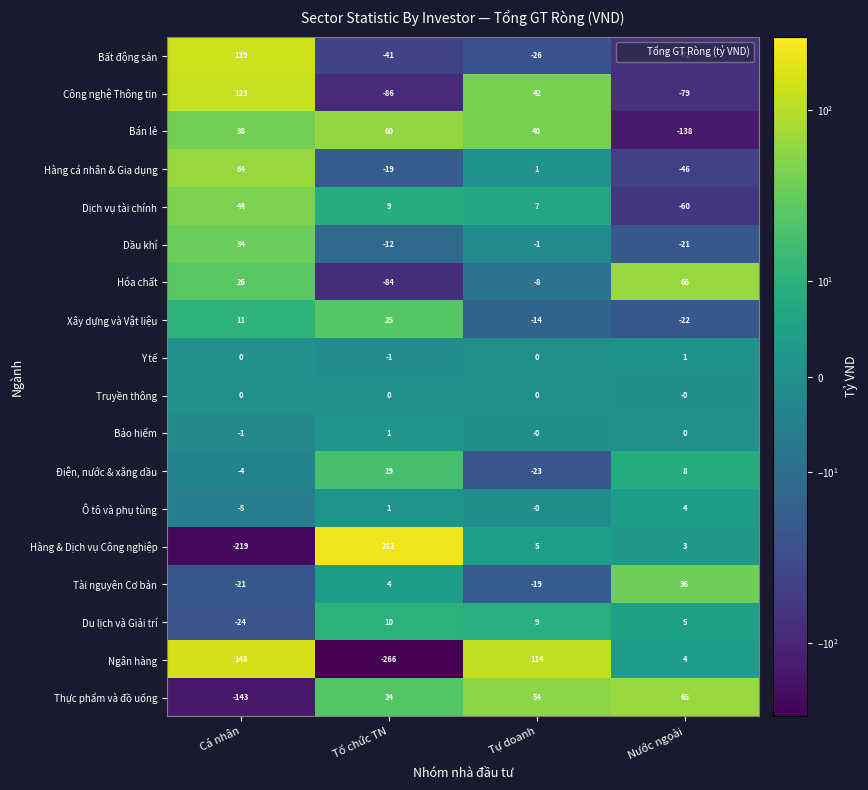

Which series has the largest total across all categories?

Hàng & Dịch vụ Công nghiệp